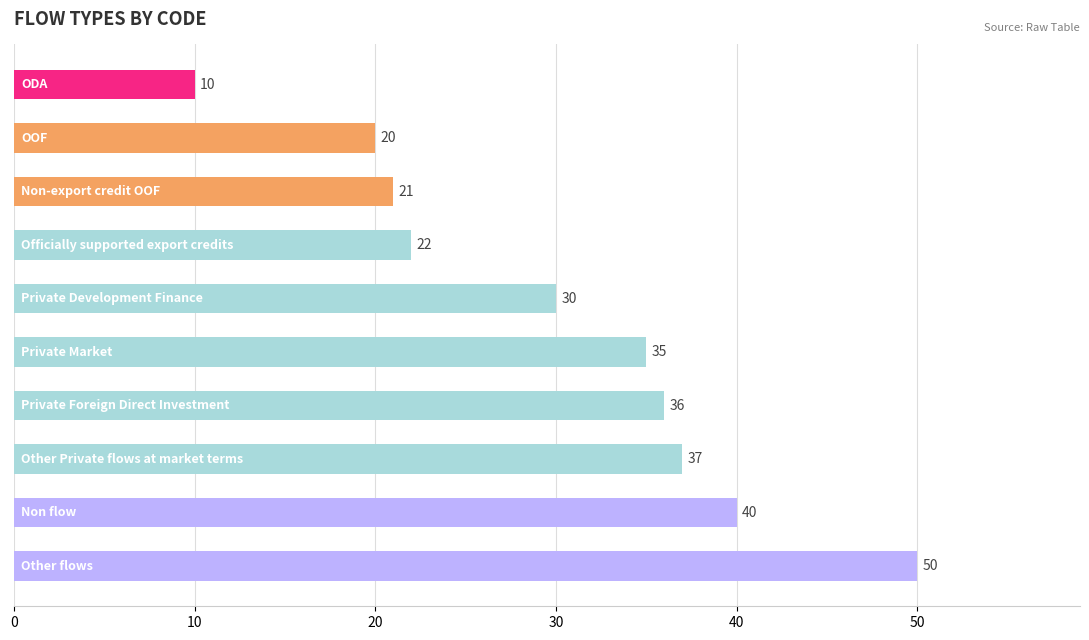

What is the value of the 5th bar from the top?

30